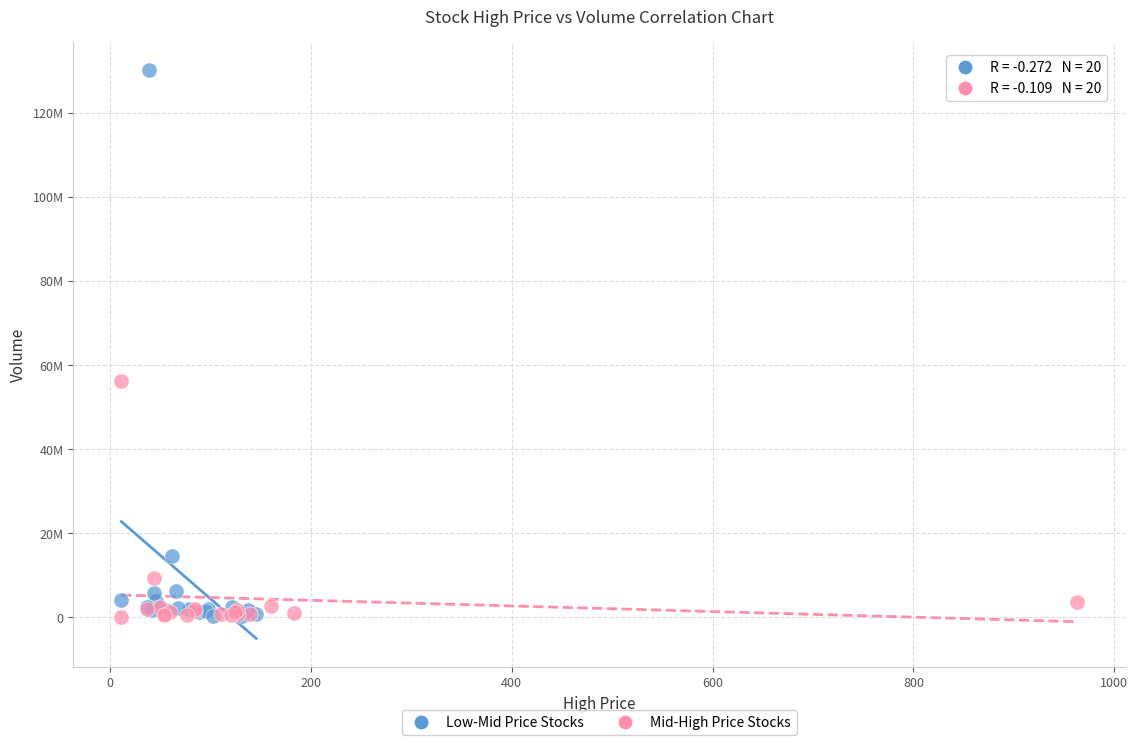

Which series has the largest Y range (max minus min)?

Low-Mid Price Stocks